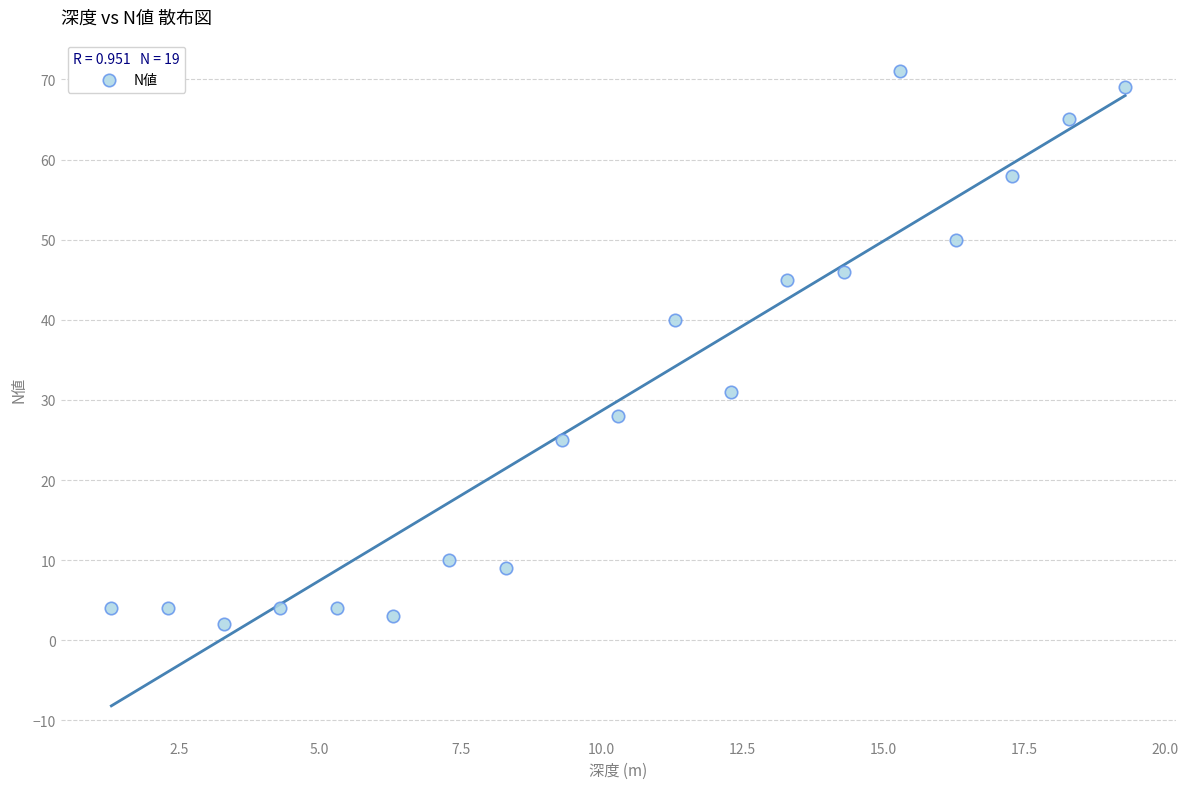

What Y value in the scatter plot is closest to 36?

40